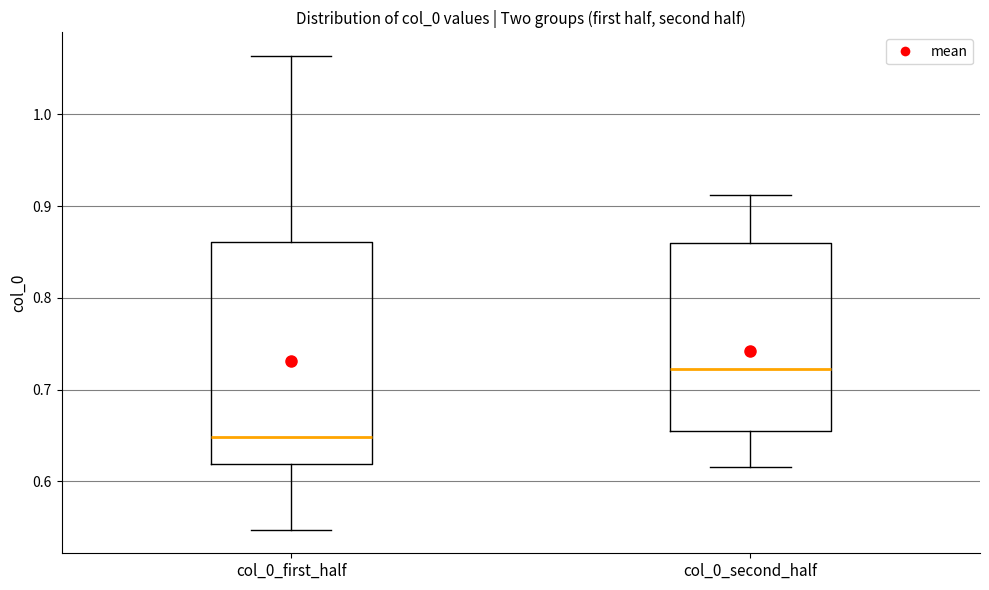

Reading left to right, transcribe this box plot: for each box, give where its median line is, the range the box spans, and where its two whiskers end, as read against the y-axis. The values are not printed on the chart, so give them approximately, as read against the axis.

col_0_first_half: median 0.65, box 0.62 to 0.86, whiskers 0.55 to 1.06
col_0_second_half: median 0.72, box 0.66 to 0.86, whiskers 0.62 to 0.91